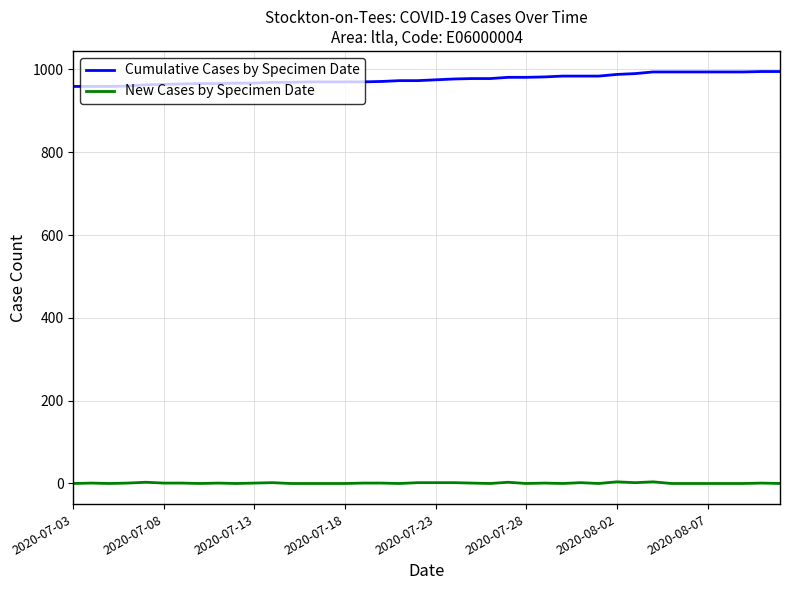

What is the maximum value for Cumulative Cases by Specimen Date?

995